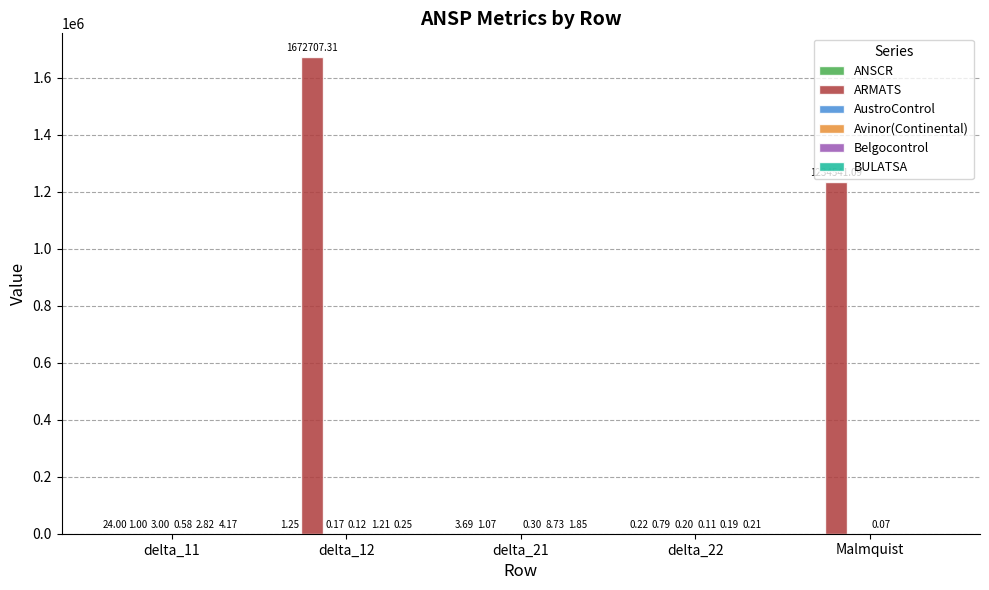

What is the sum of all ARMATS values?

2907251.3